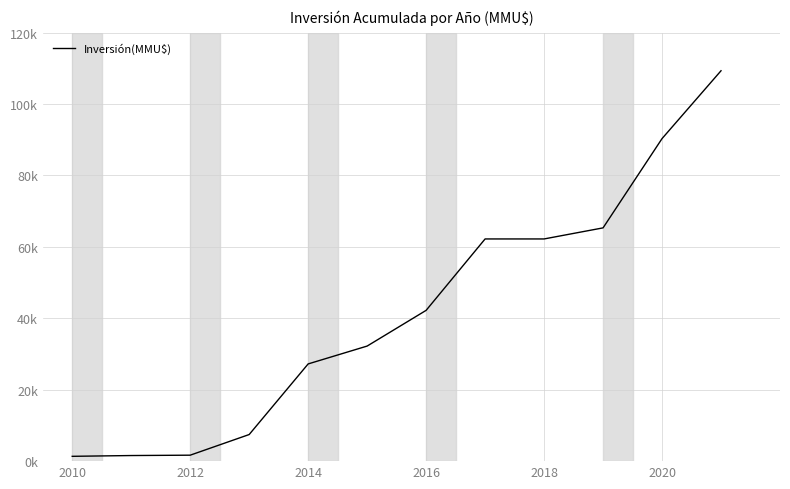

Does the chart have visible grid lines?

Yes